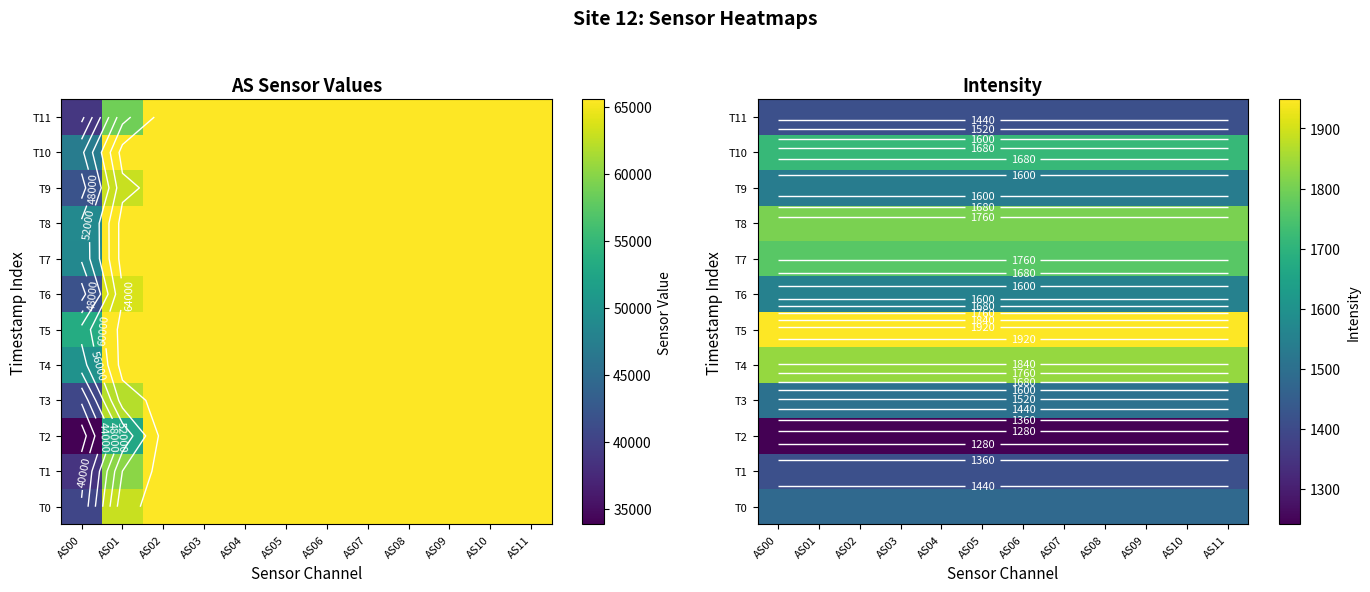

What is the maximum value for T9?

1534.7